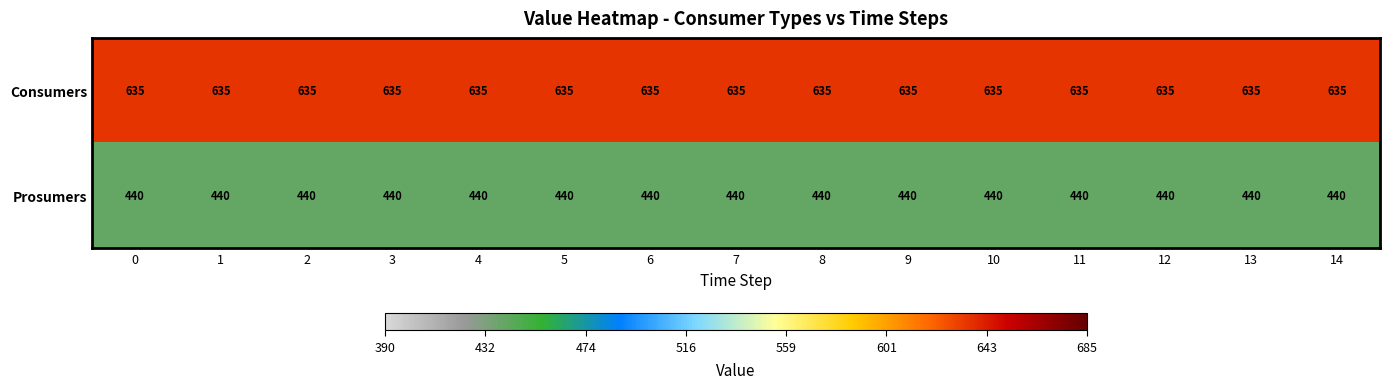

Rank the series at 8 from lowest to highest value.

Prosumers, Consumers